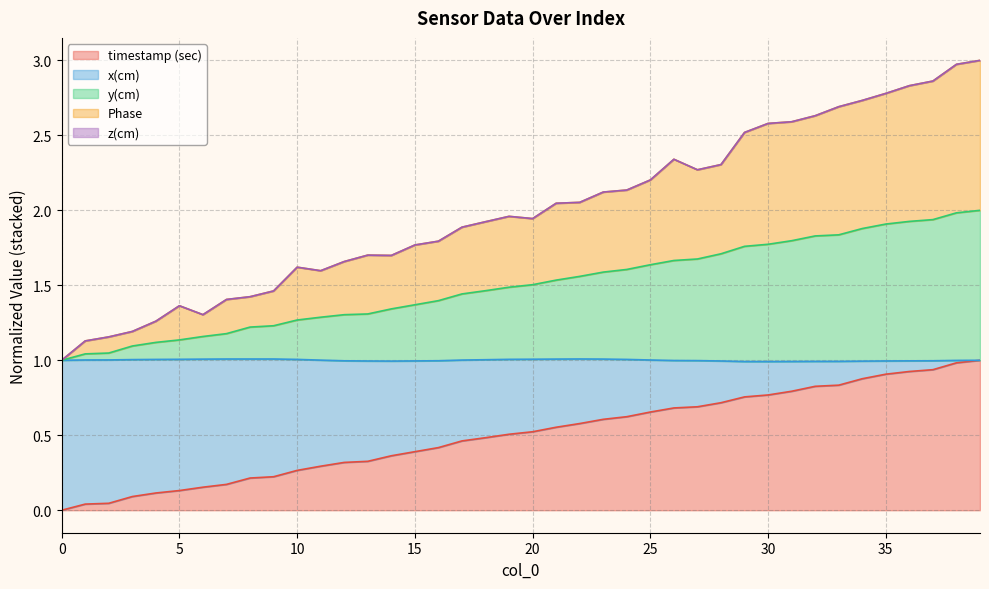

How many data points in y(cm) are above 1?

39